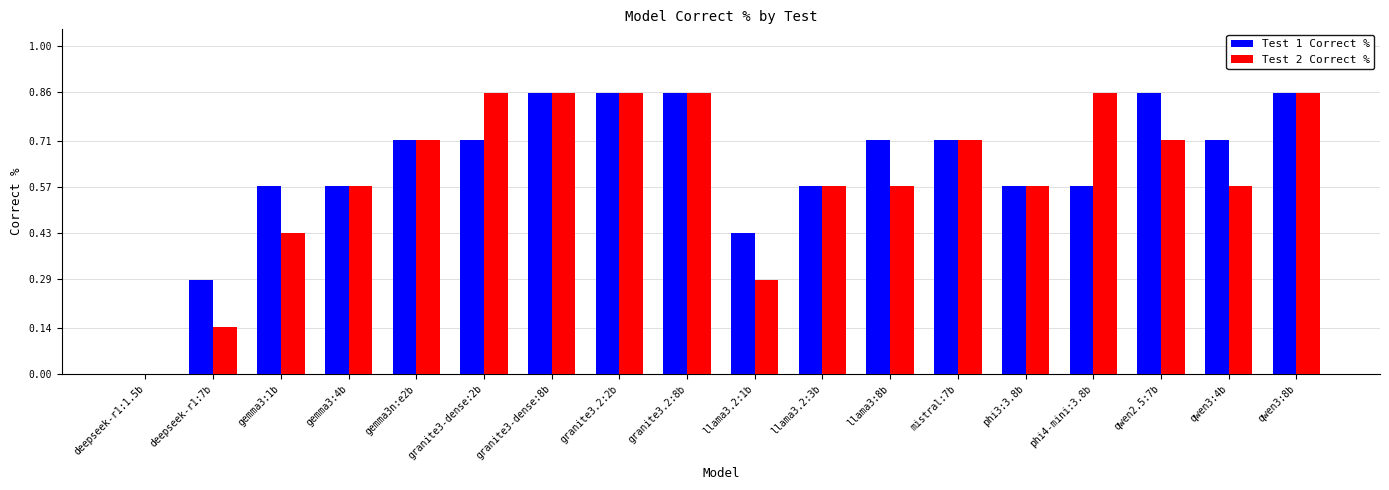

What is the sum of the Test 1 Correct % values at granite3-dense:8b and llama3.2:1b?

1.3